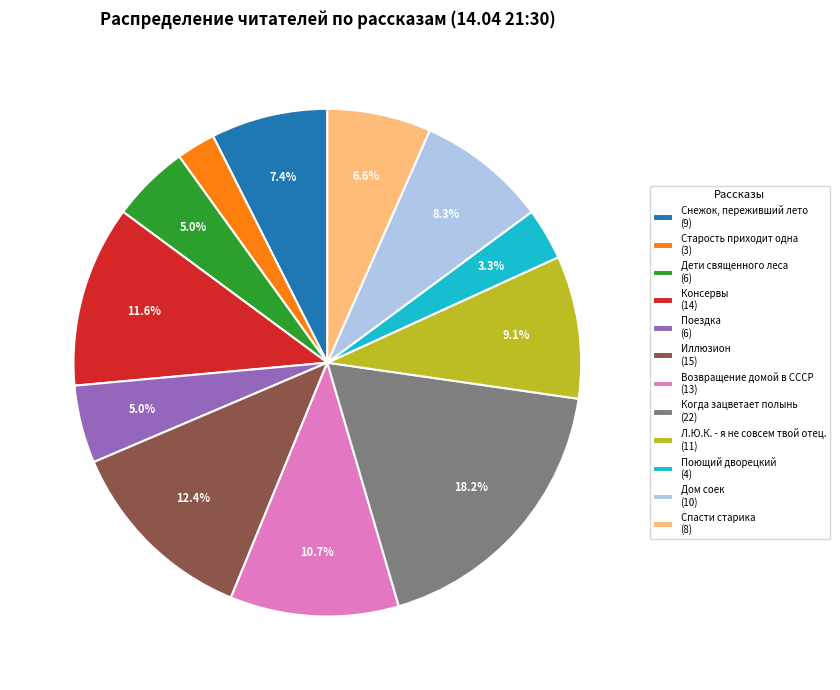

How many slices are in this pie chart?

12